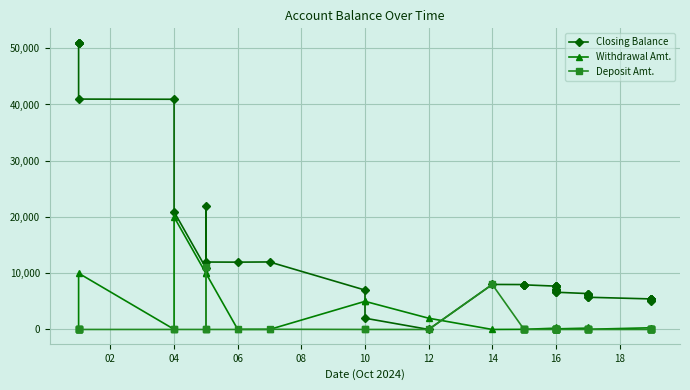

What is the label of the 2nd point from the left?

04